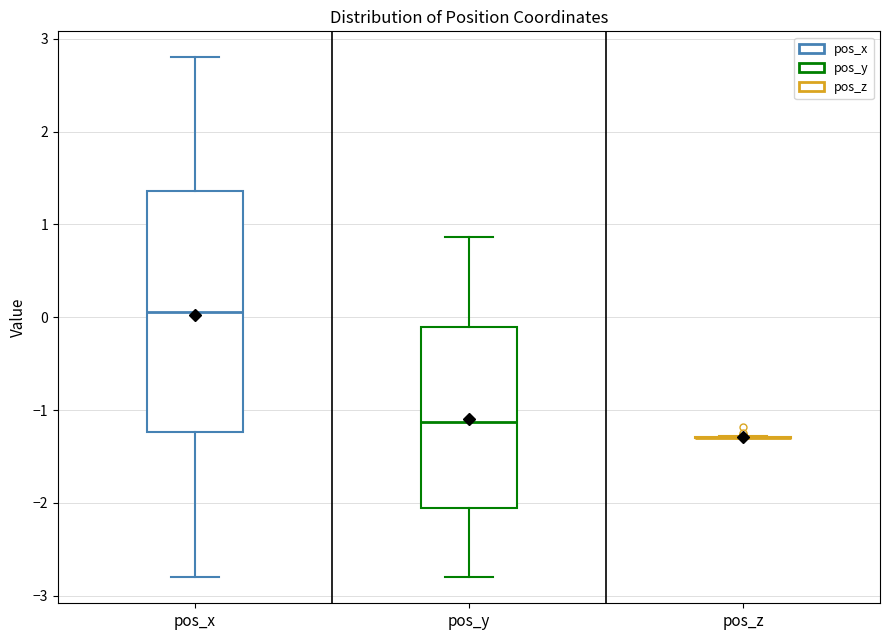

Reading left to right, transcribe this box plot: for each box, give where its median line is, the range the box spans, and where its two whiskers end, as read against the y-axis. The values are not printed on the chart, so give them approximately, as read against the axis.

pos_x: median 0.1, box -1.2 to 1.4, whiskers -2.8 to 2.8
pos_y: median -1.1, box -2.1 to -0.1, whiskers -2.8 to 0.9
pos_z: box collapsed to a line at -1.3, whiskers -1.3 to -1.3